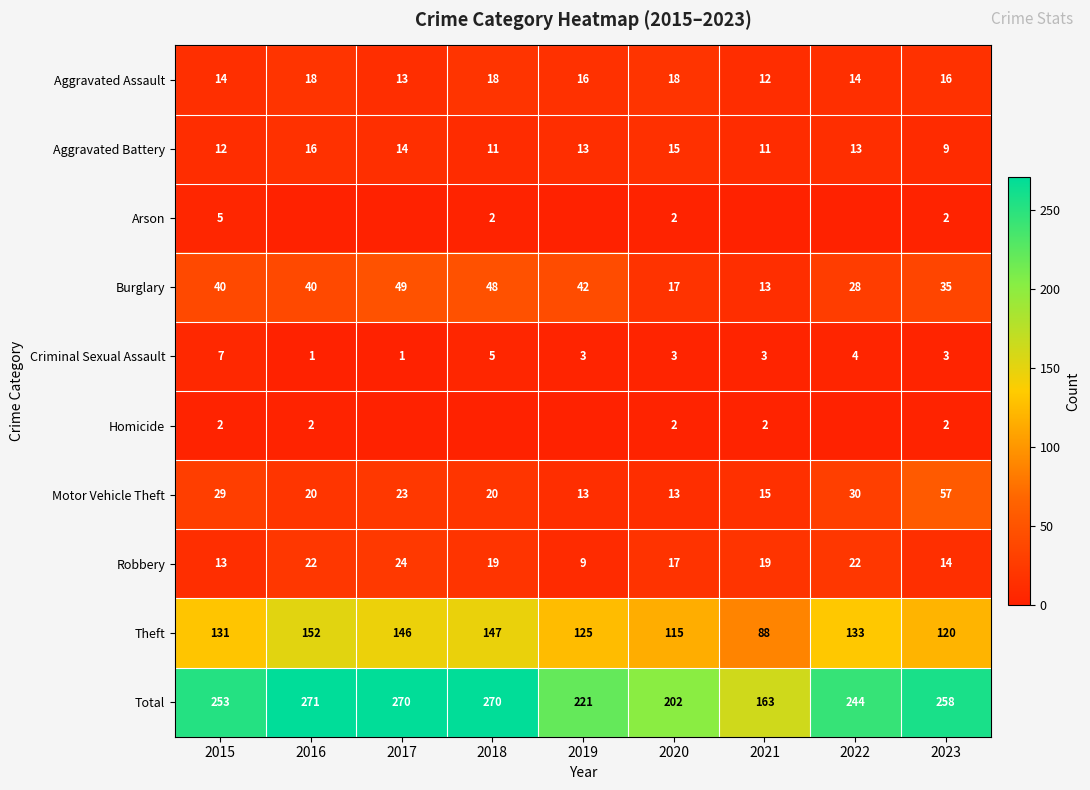

What is the sum of the Motor Vehicle Theft values at 2022 and 2021?

45